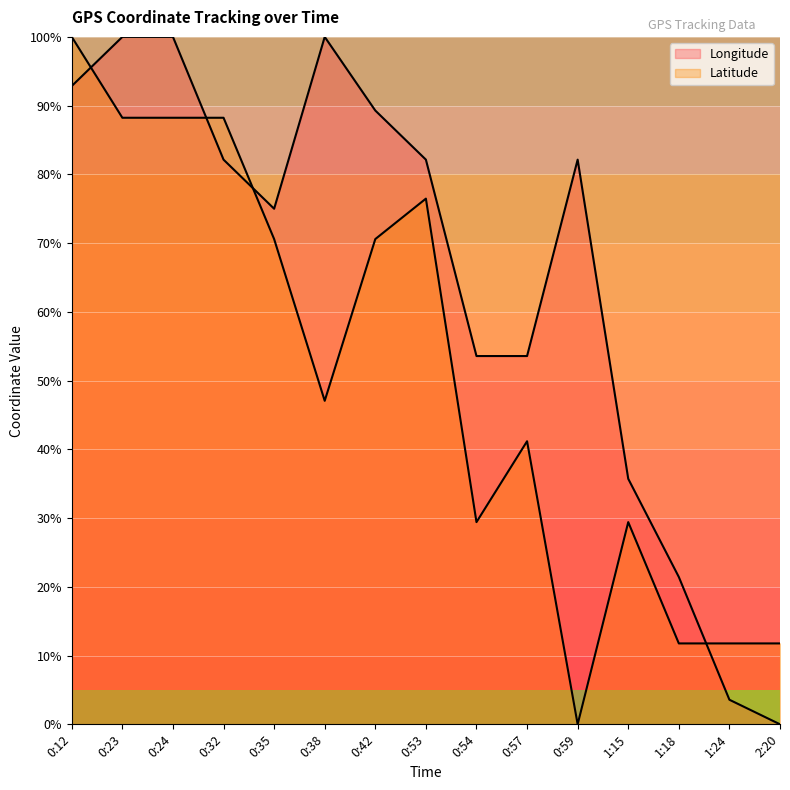

Where do Longitude and Latitude first cross each other?

0:12 and 0:23